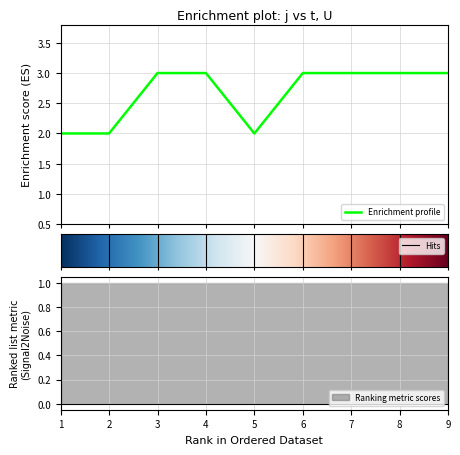

How many interior local valleys (lower than both neighbors) does the data have?

1